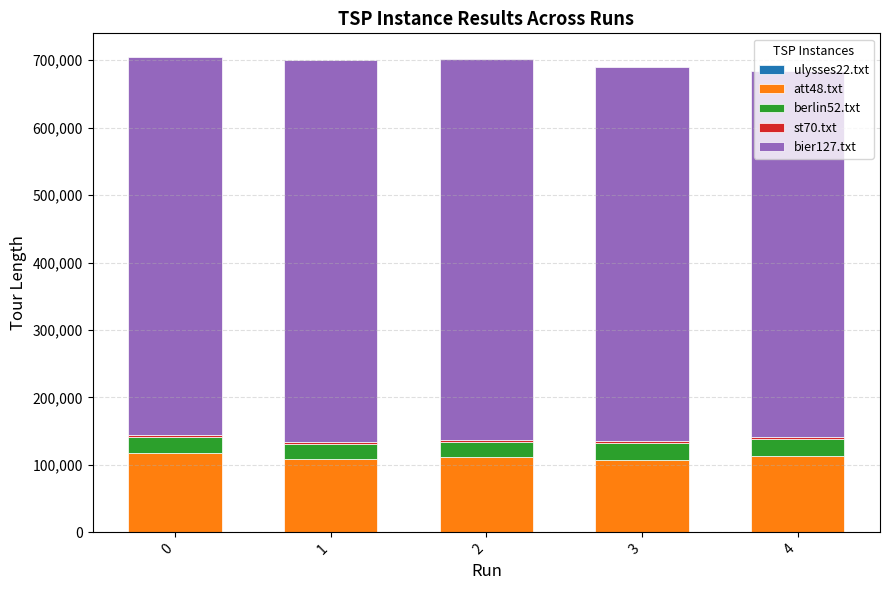

Count the number of data series in this chart.

5